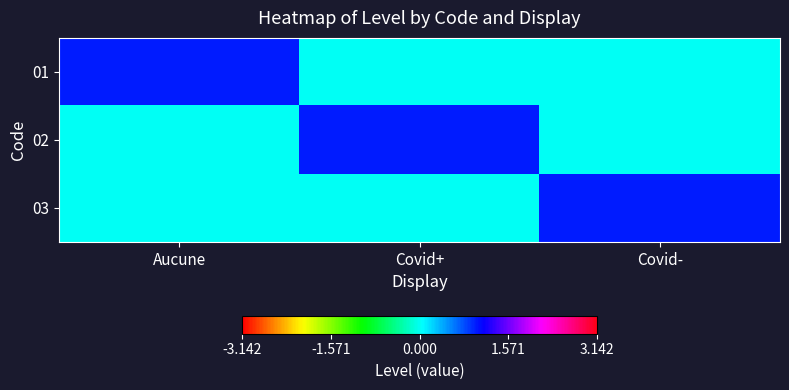

Which series has the largest total across all categories?

01